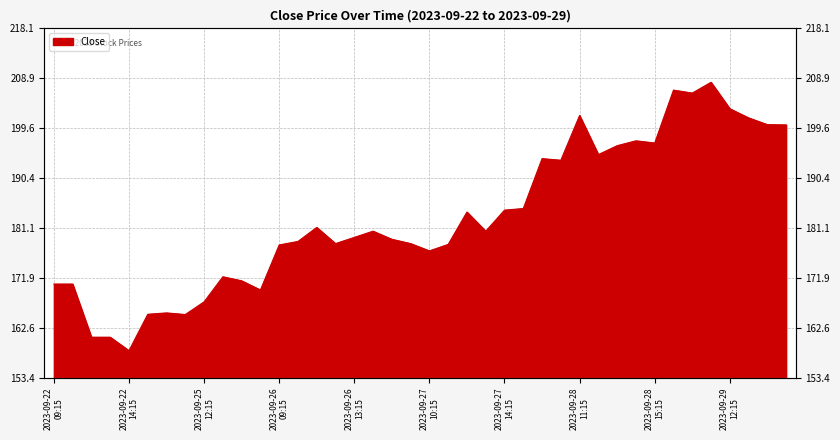

Reading right to left, what are all the values shown in this chart?

200.2	200.2	201.5	203.2	208.1	206.1	206.6	196.9	197.2	196.4	194.7	201.9	193.6	193.9	184.7	184.4	180.5	184.1	178.1	176.9	178.2	179.0	180.5	179.4	178.2	181.2	178.6	177.9	169.6	171.3	172.1	167.4	165.1	165.4	165.1	158.4	160.9	160.9	170.7	170.7